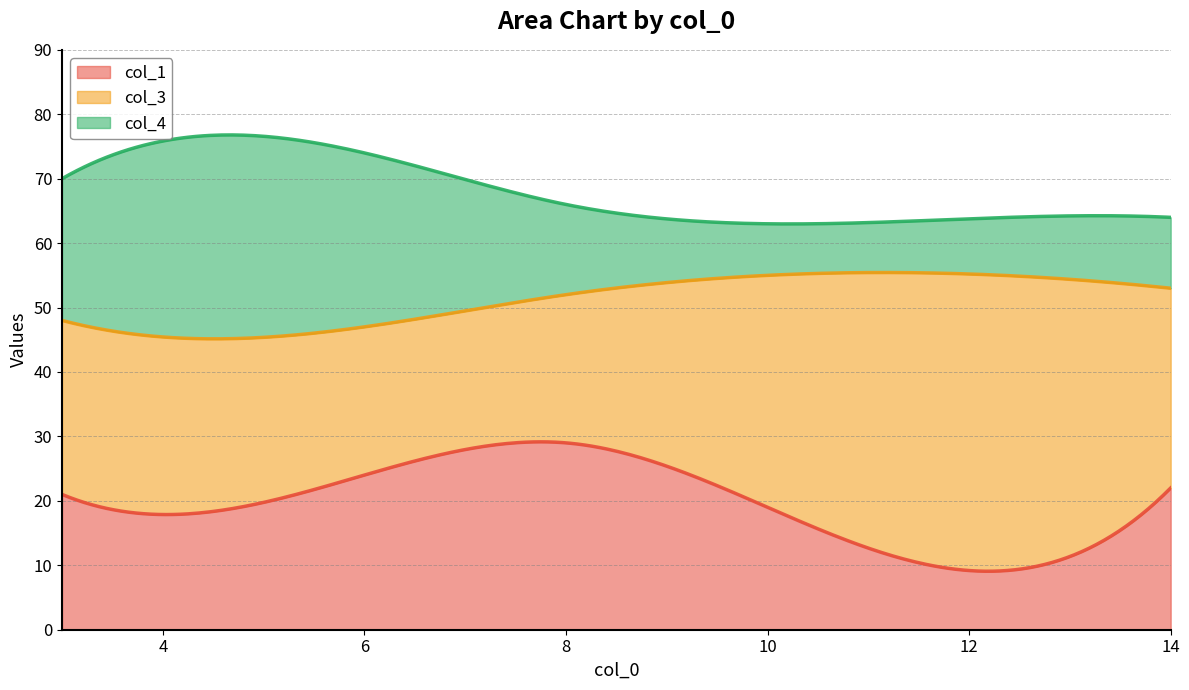

The col_1 series shows 41 at 8. True or false?

False